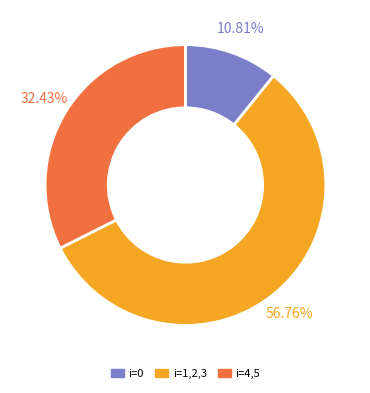

Is i=1,2,3 the majority of the pie?

Yes